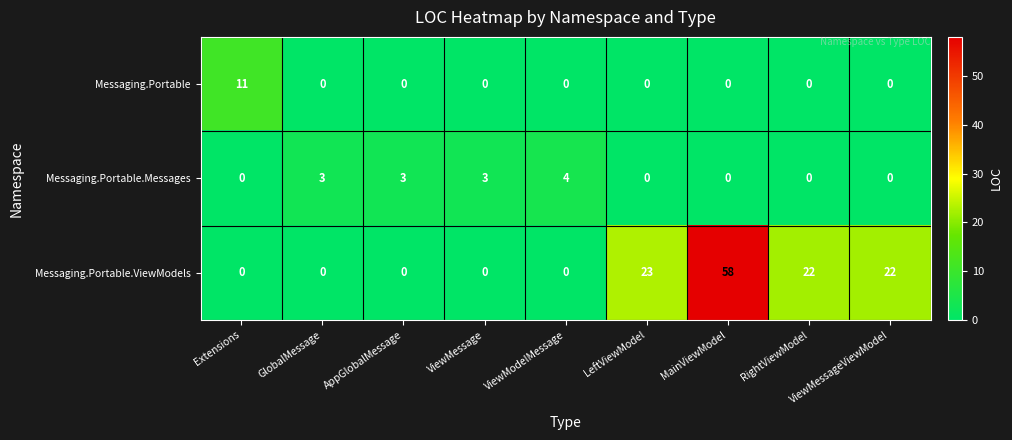

At which category is the sum across all series the highest?

MainViewModel